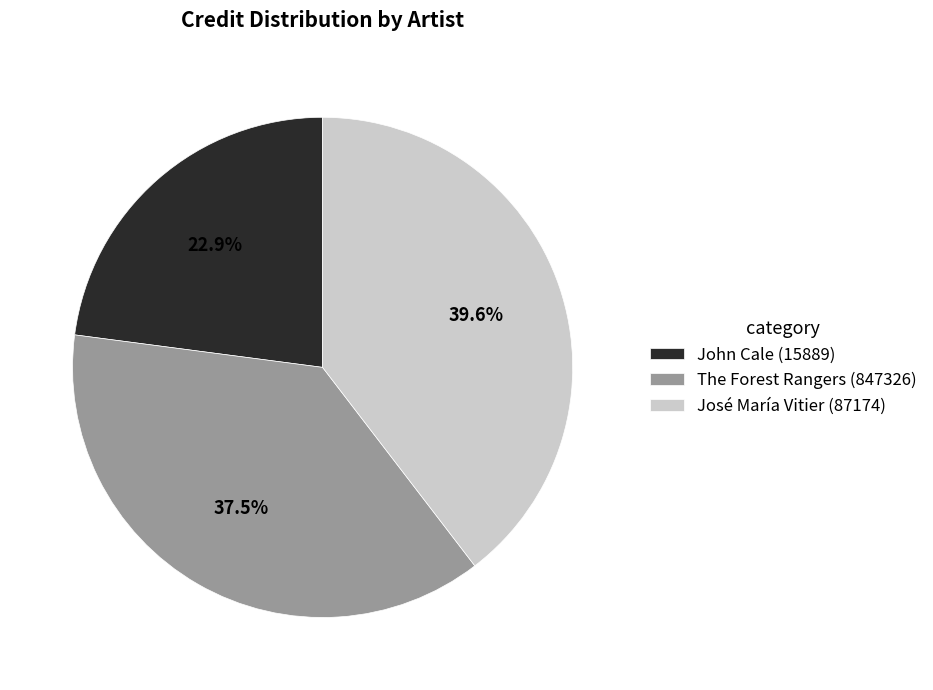

Which category has the biggest portion of the pie?

José María Vitier (87174)